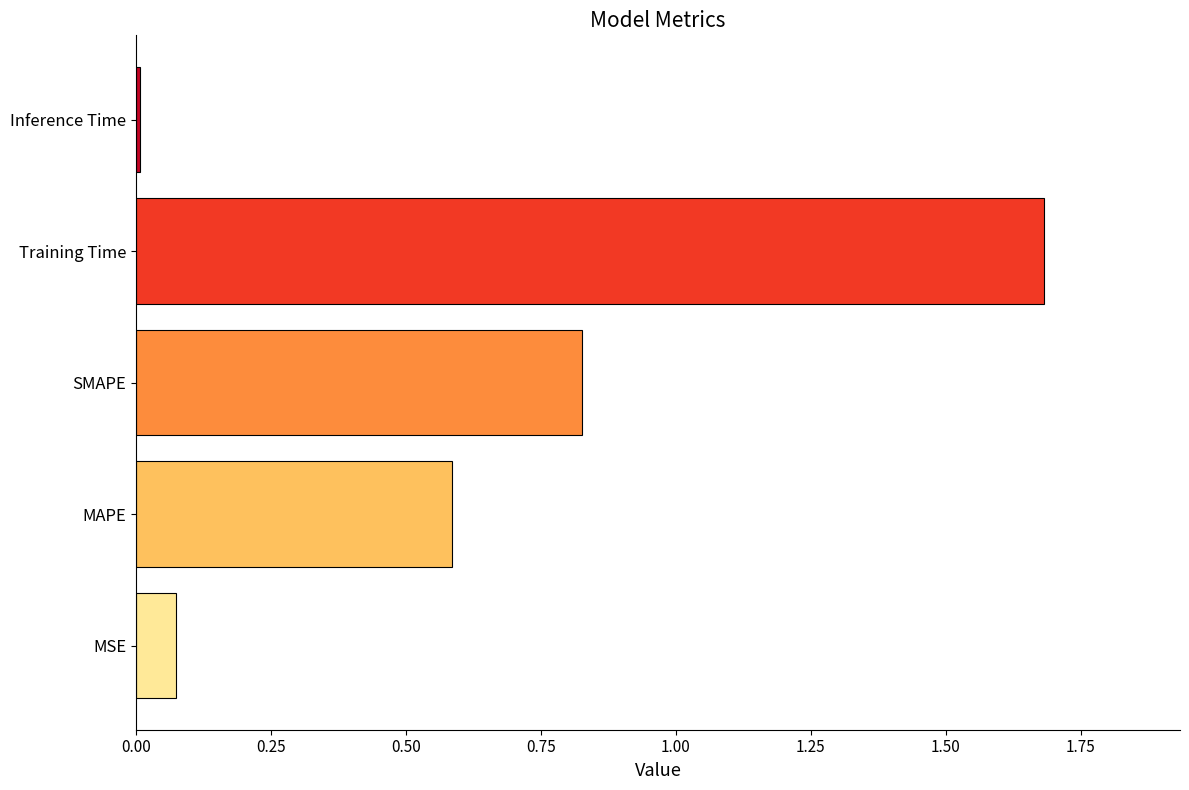

What is the greatest value displayed?

1.7